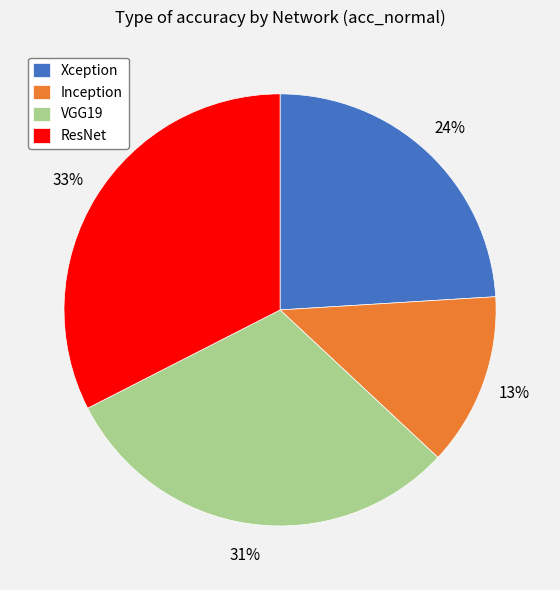

To the nearest percent, what is the difference between the largest and smallest slice percentages?

20%